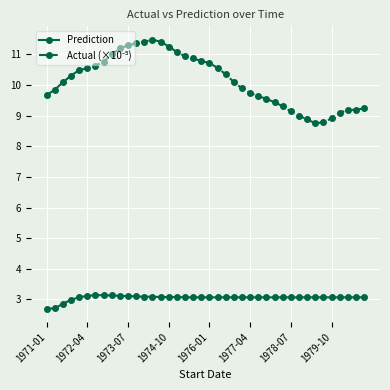

What is the value of the Prediction point at the 1st from the left?

2.7